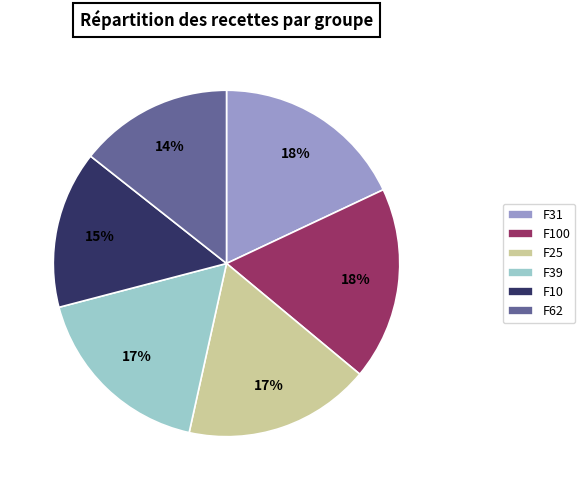

Does F31 account for over 50% of the chart?

No